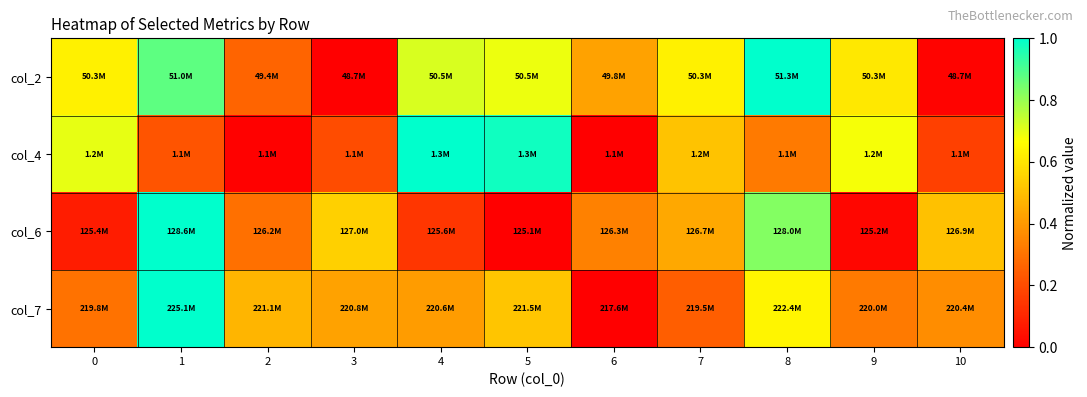

At which category is the sum across all series the highest?

1